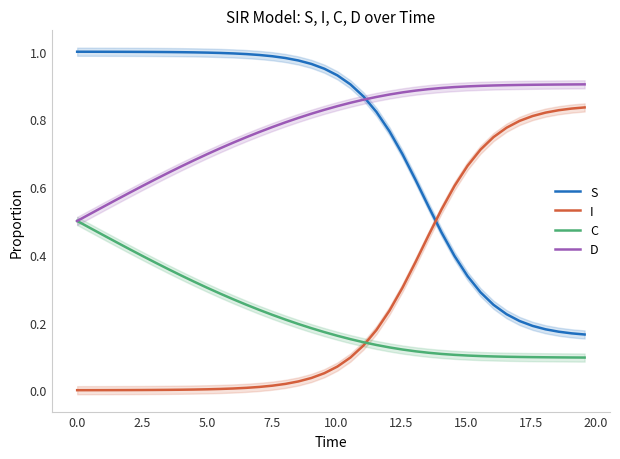

What is the difference between the maximum and minimum values in the I series?

0.8